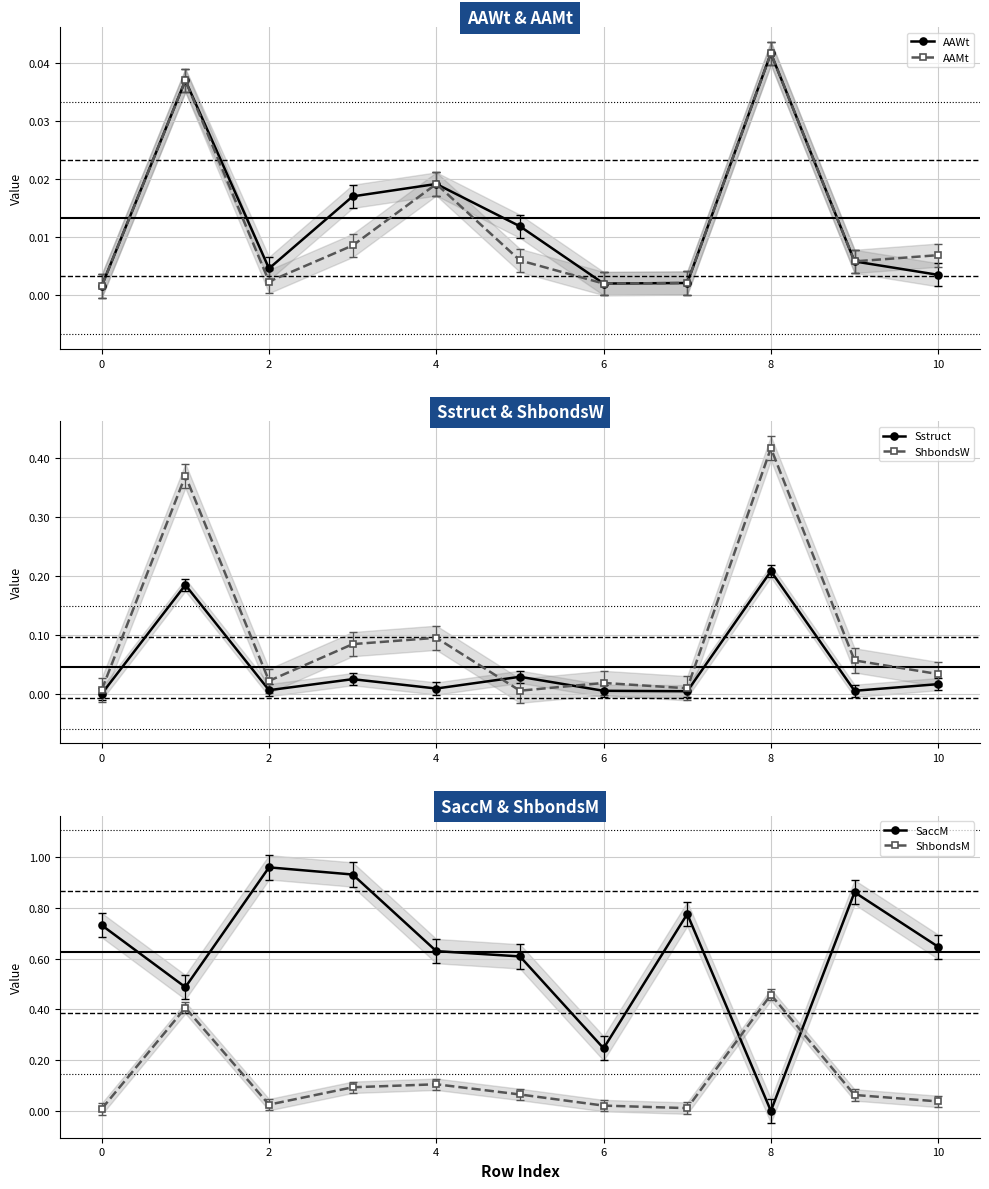

Reading left to right, transcribe all the data shown in this chart.

AAWt: 0.0	0.0	0.0	0.0	0.0	0.0	0.0	0.0	0.0	0.0	0.0
AAMt: 0.0	0.0	0.0	0.0	0.0	0.0	0.0	0.0	0.0	0.0	0.0
Sstruct: 0.0	0.2	0.0	0.0	0.0	0.0	0.0	0.0	0.2	0.0	0.0
ShbondsW: 0.0	0.4	0.0	0.1	0.1	0.0	0.0	0.0	0.4	0.1	0.0
SaccM: 0.7	0.5	1.0	0.9	0.6	0.6	0.2	0.8	0.0	0.9	0.6
ShbondsM: 0.0	0.4	0.0	0.1	0.1	0.1	0.0	0.0	0.5	0.1	0.0